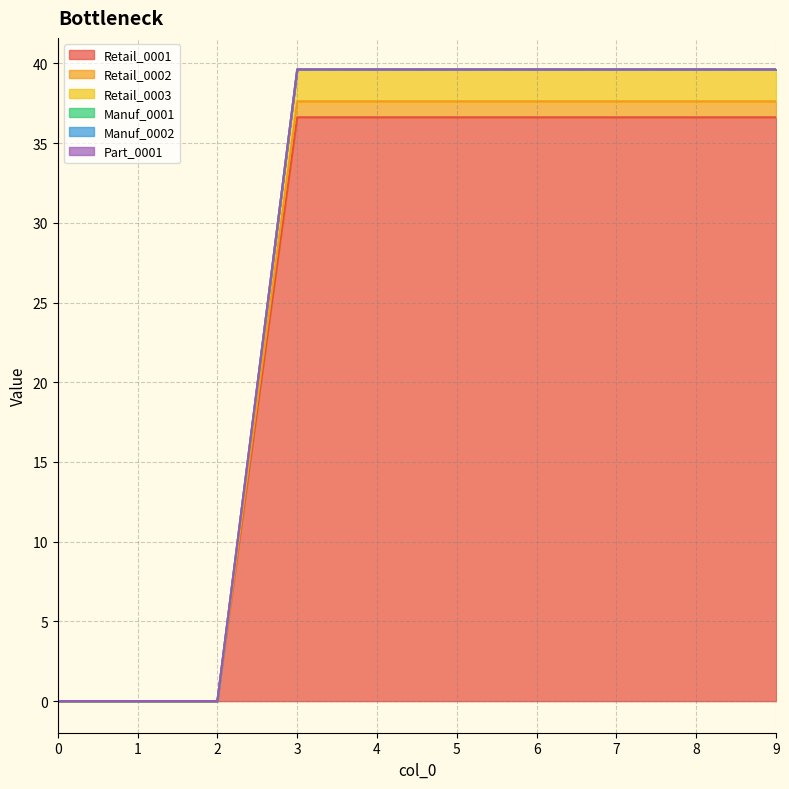

True or false: Retail_0002 has a value of 37.6 at 3.

True